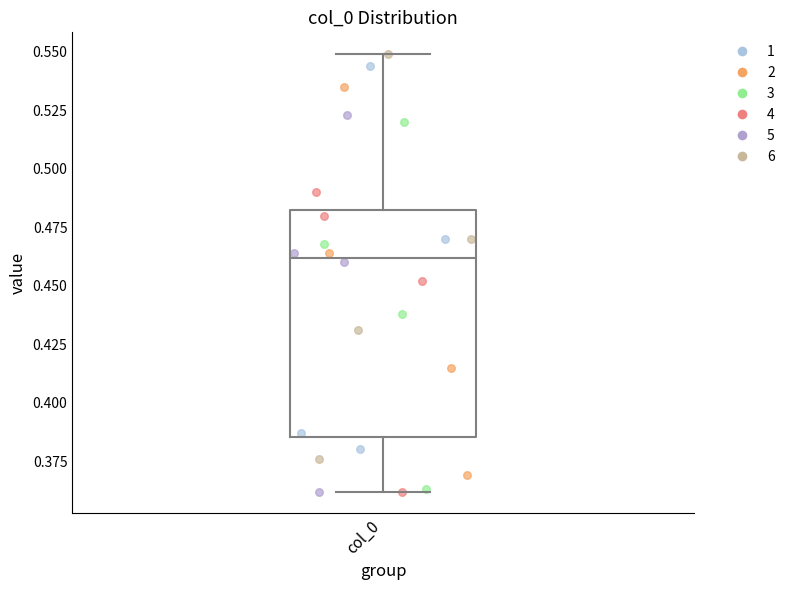

Read this box plot against the y-axis: the position of the median line, the range covered by the box, and the ends of both whiskers. The values are not printed on the chart, so give them approximately, as read against the axis.

median 0.460, box 0.385 to 0.485, whiskers 0.360 to 0.550